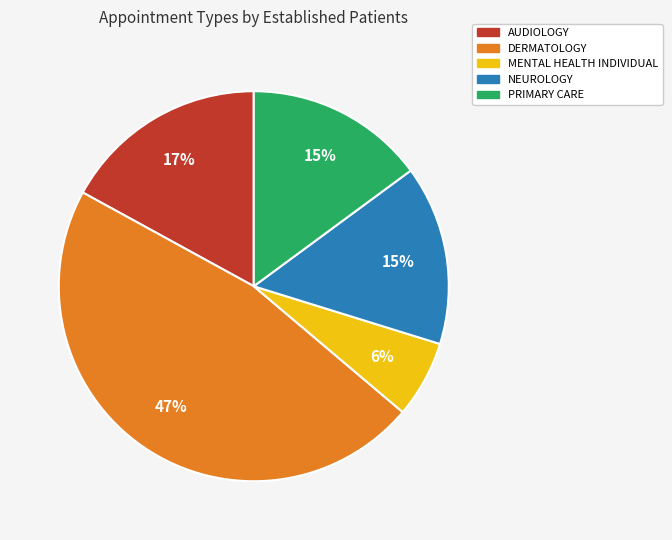

The PRIMARY CARE slice represents 3% of the pie. True or false?

False